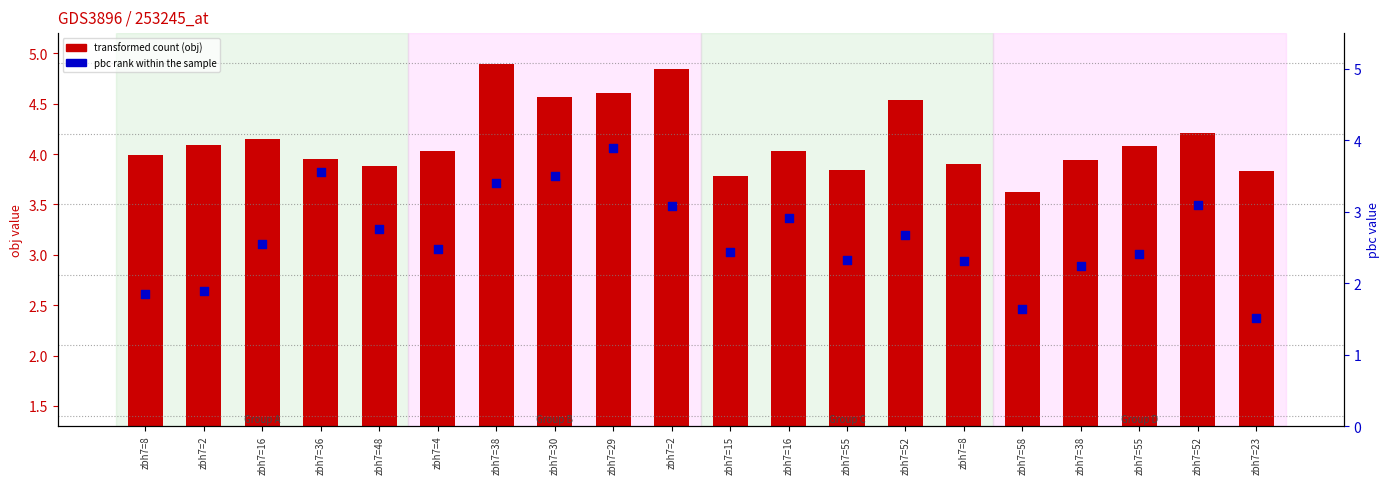

Which series has the largest total across all categories?

transformed count